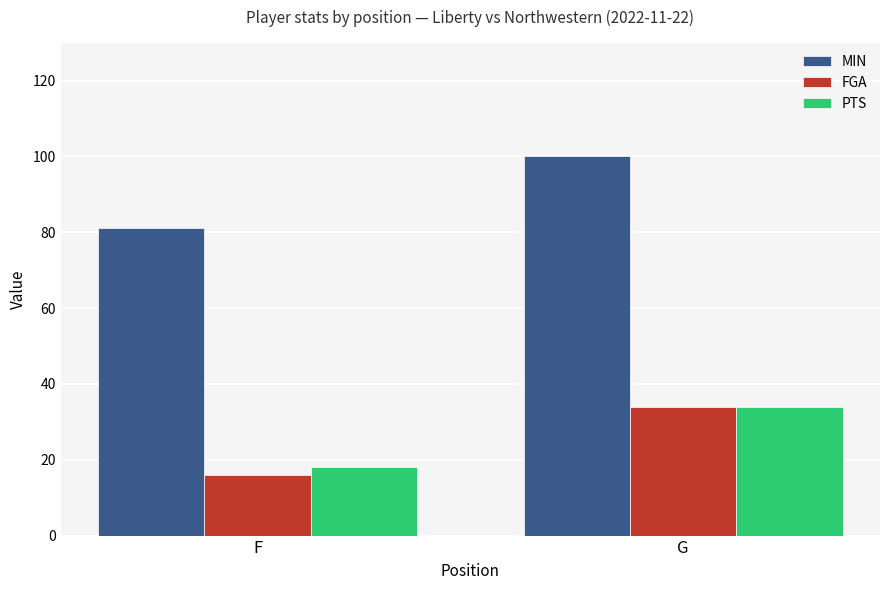

What is the approximate value of PTS at F, to the nearest 10?

20